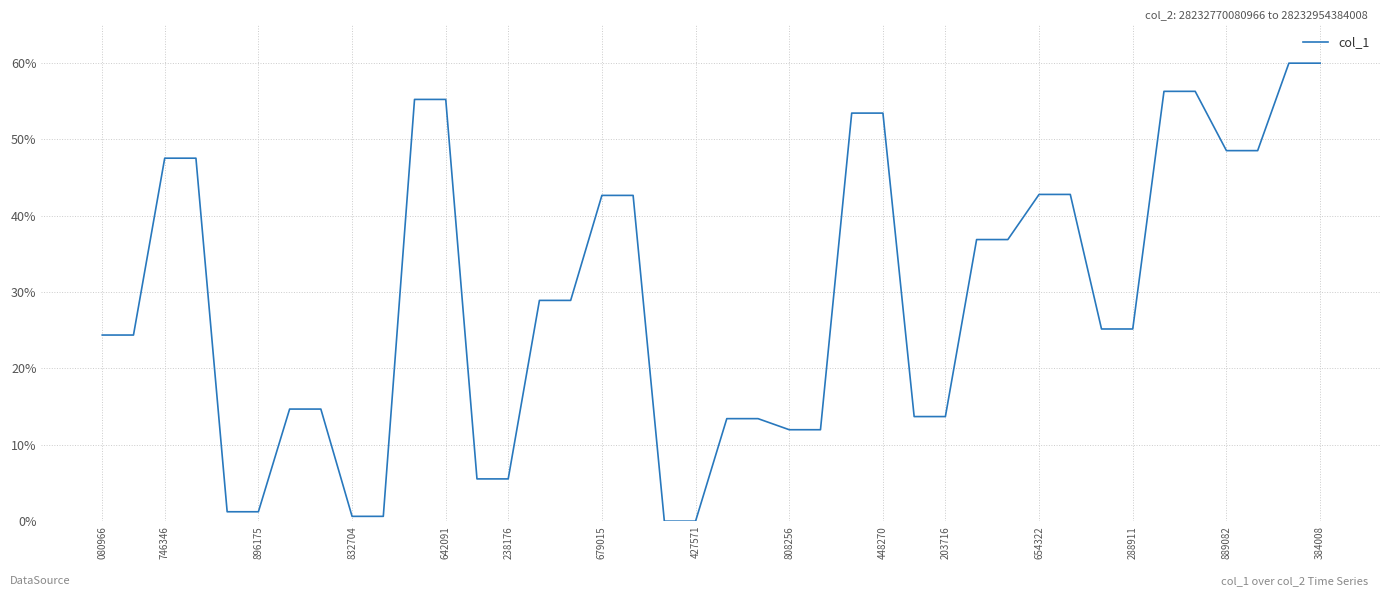

What is the maximum value shown in the chart?

60.0